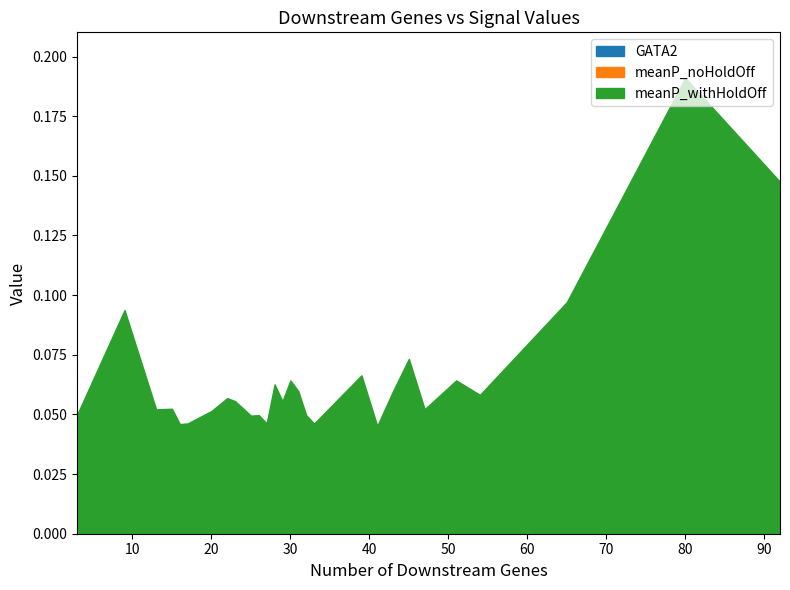

What is the sum of all GATA2 values?

1.8